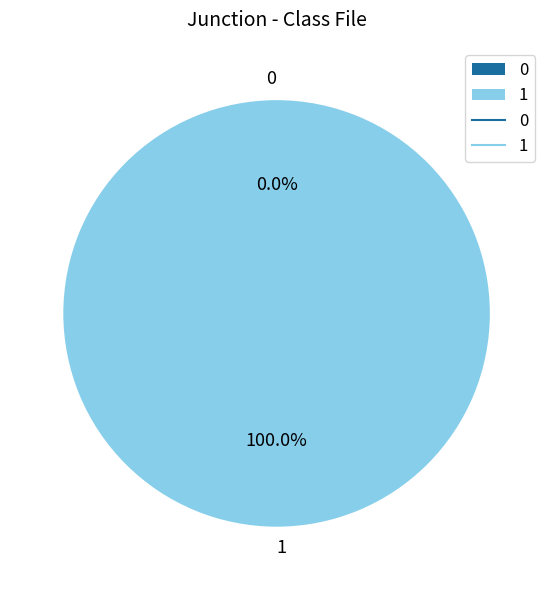

Between 0 and 1, which is larger?

1